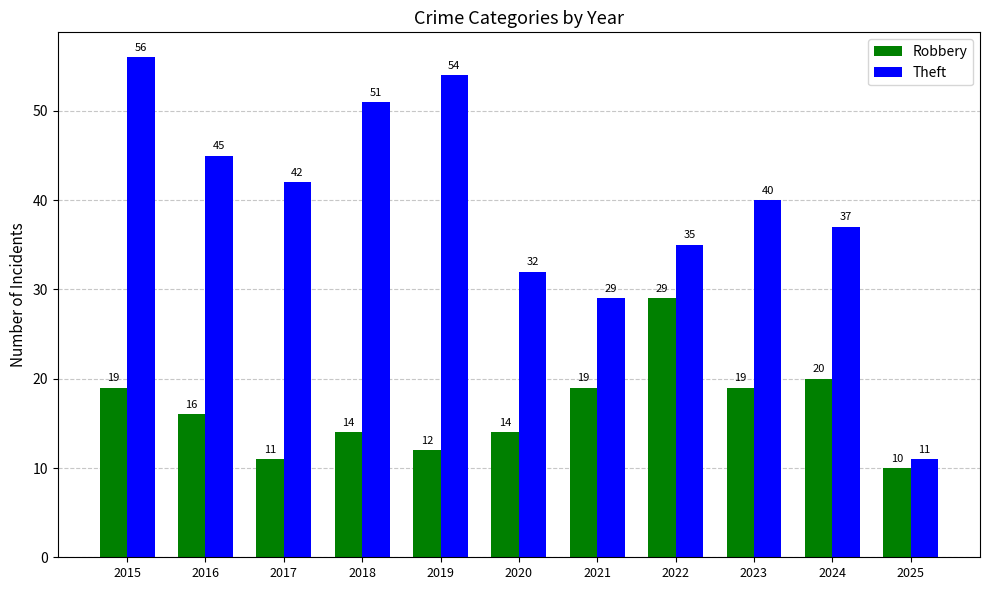

Rank the series by their maximum value, from lowest to highest.

Robbery, Theft